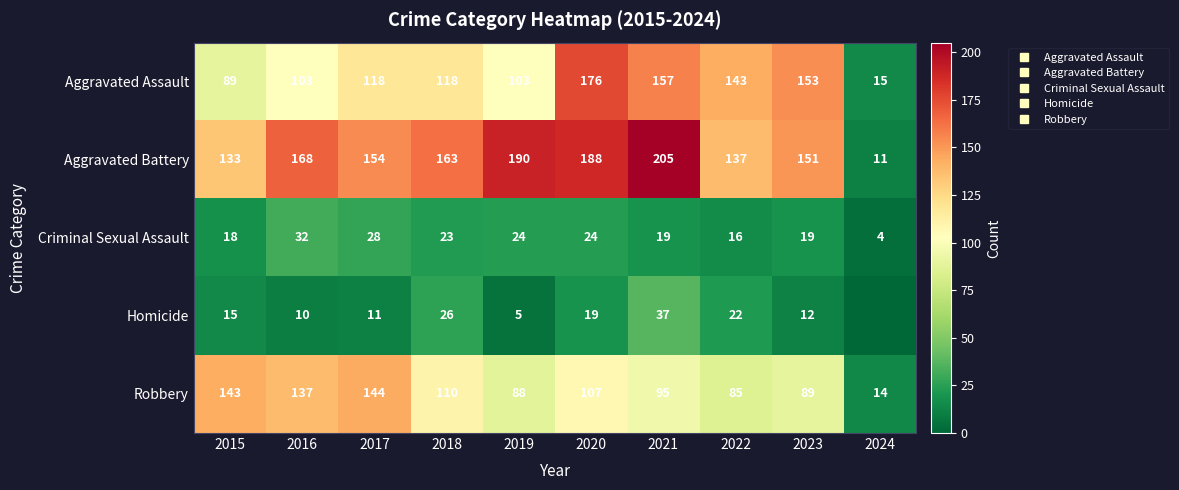

What is the difference between the highest and lowest values at 2018?

140